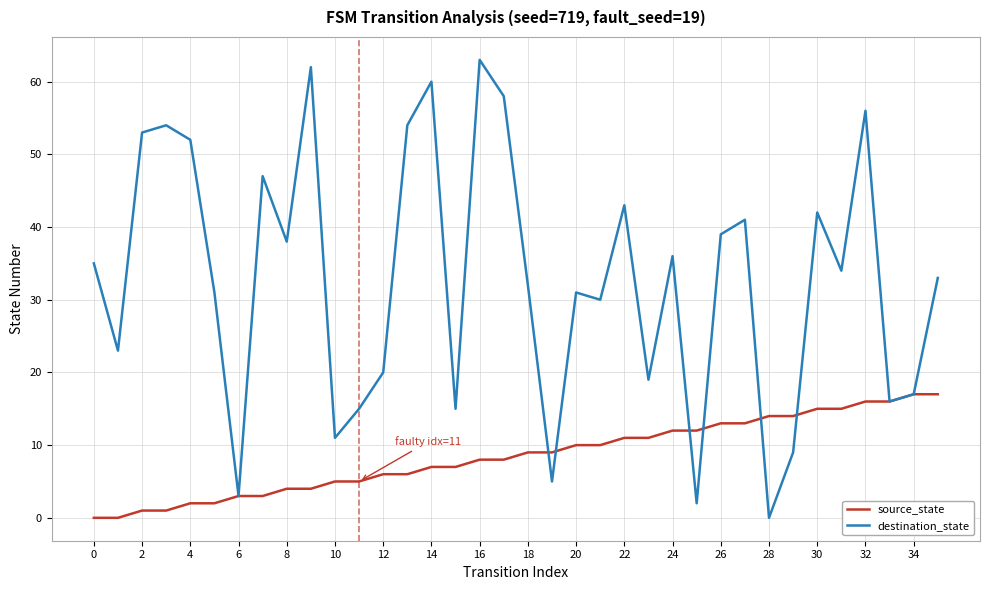

Rank the series by their average value, from highest to lowest.

destination_state, source_state